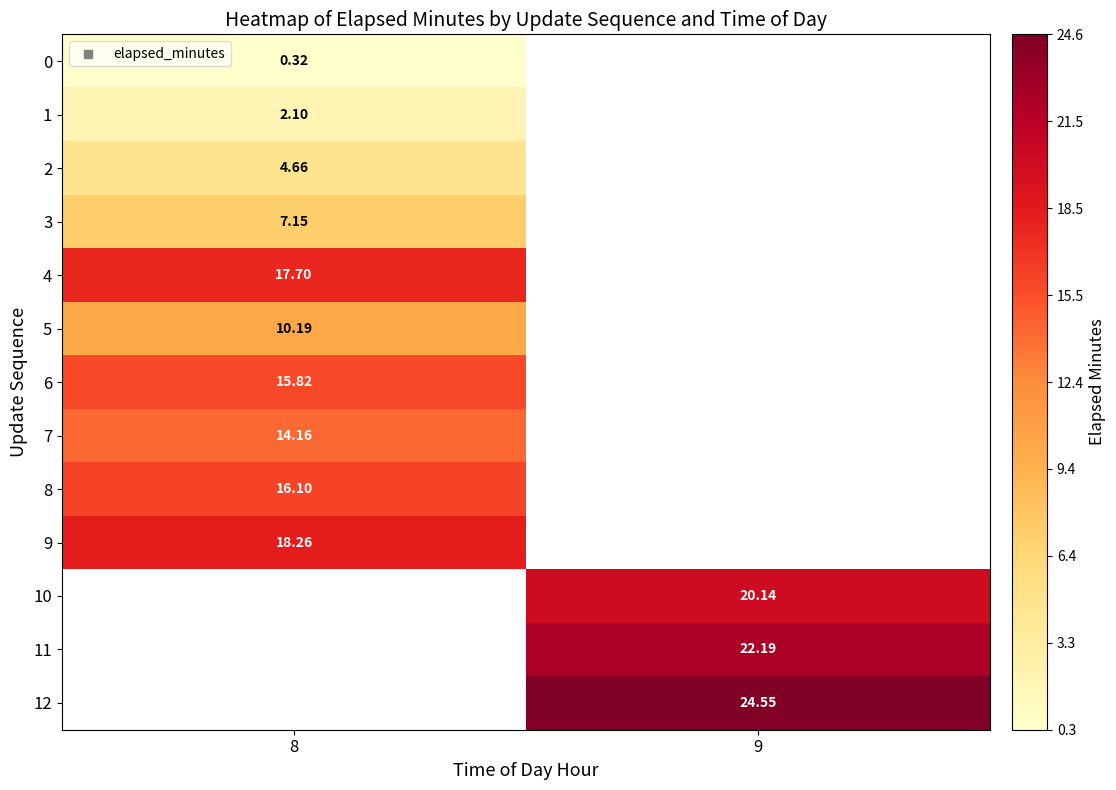

The 11 series shows 10.5 at 9. True or false?

False